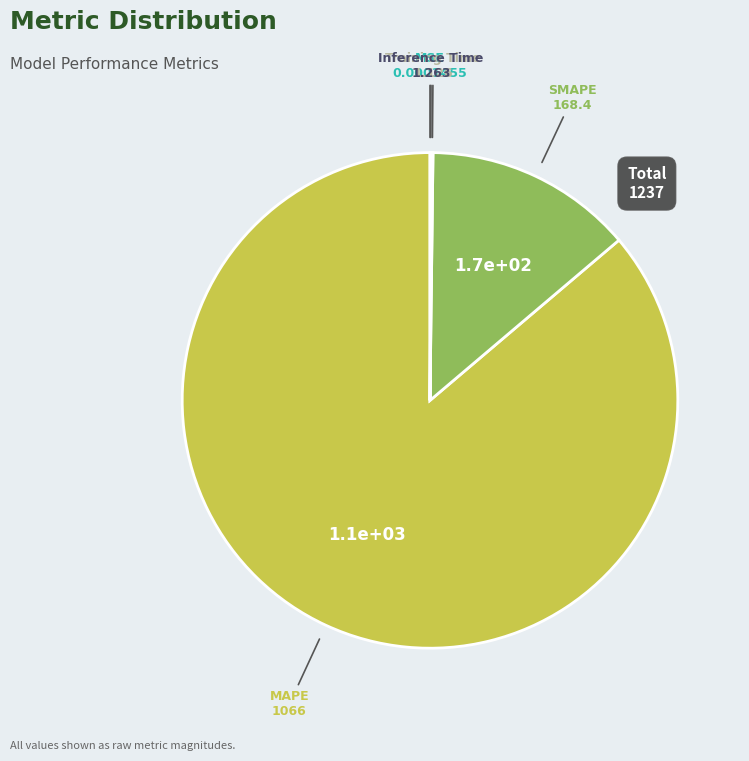

Is there a majority slice in this chart?

Yes